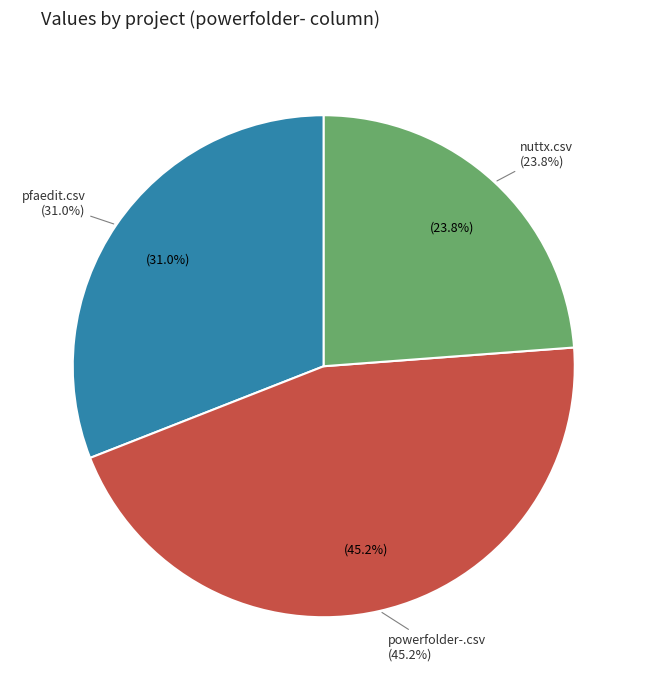

What percentage is the powerfolder-.csv slice, to the nearest percent?

45%